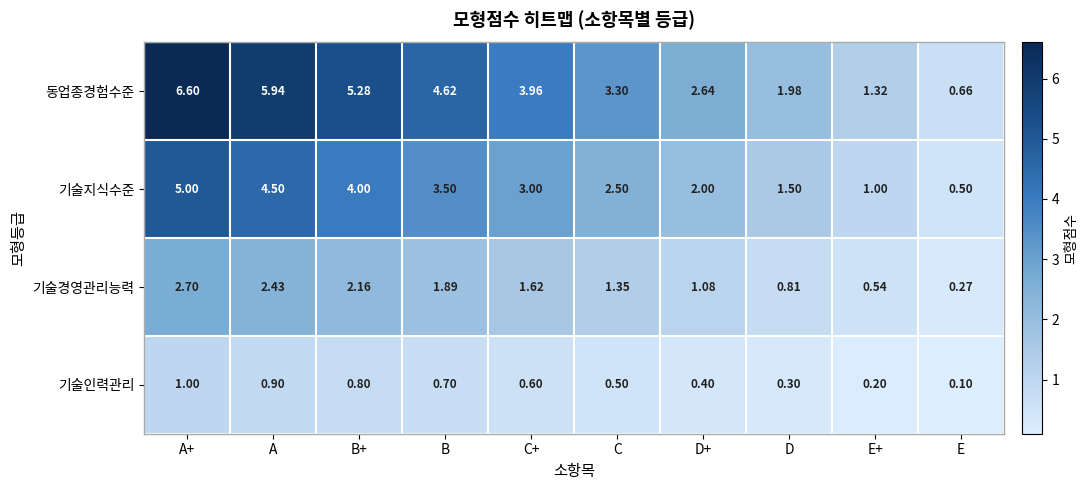

What is the total value across all series at D+?

6.1